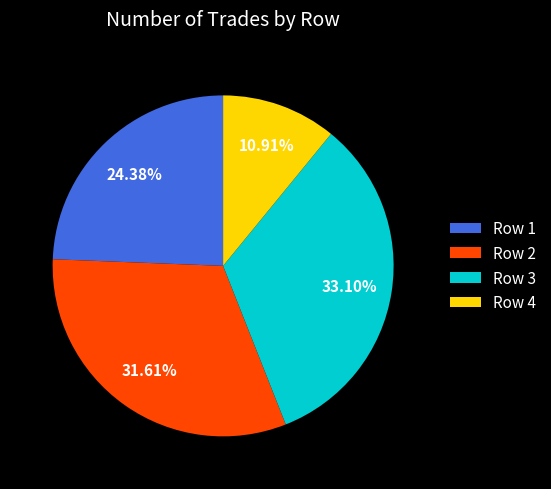

Is the sum of Row 1 and Row 2 greater than half?

Yes